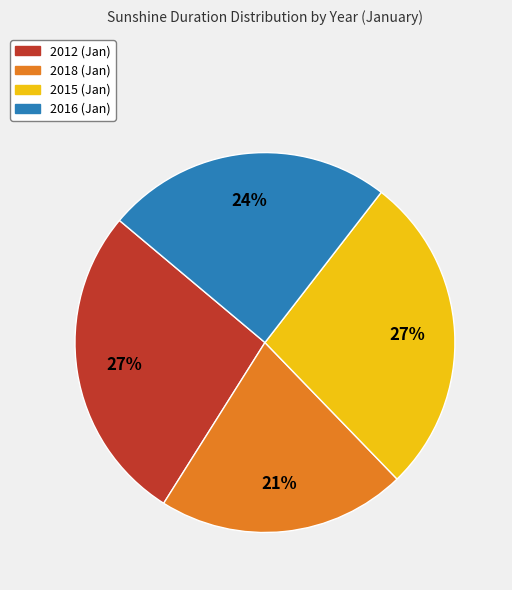

Which has a higher value, 2018 (Jan) or 2015 (Jan)?

2015 (Jan)